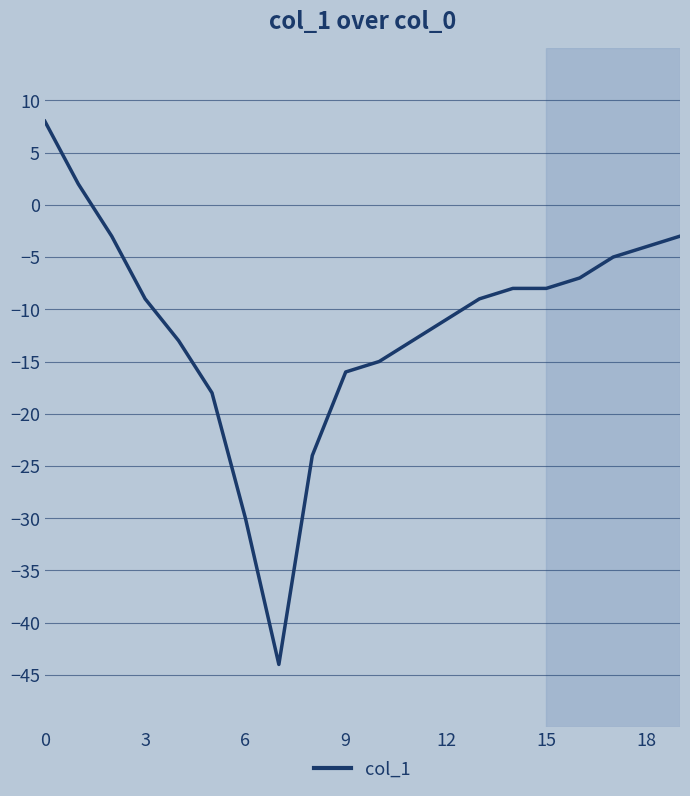

What is the maximum value shown in the chart?

8